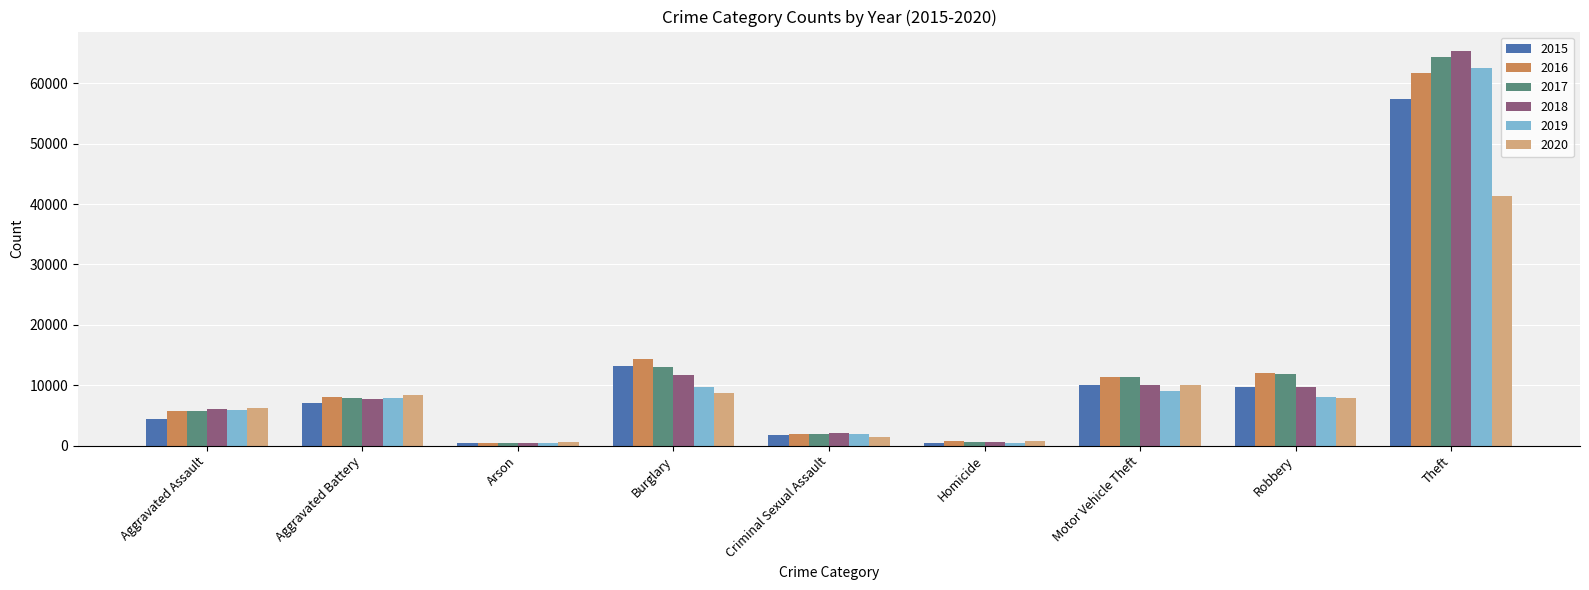

What position from the left is Criminal Sexual Assault?

5